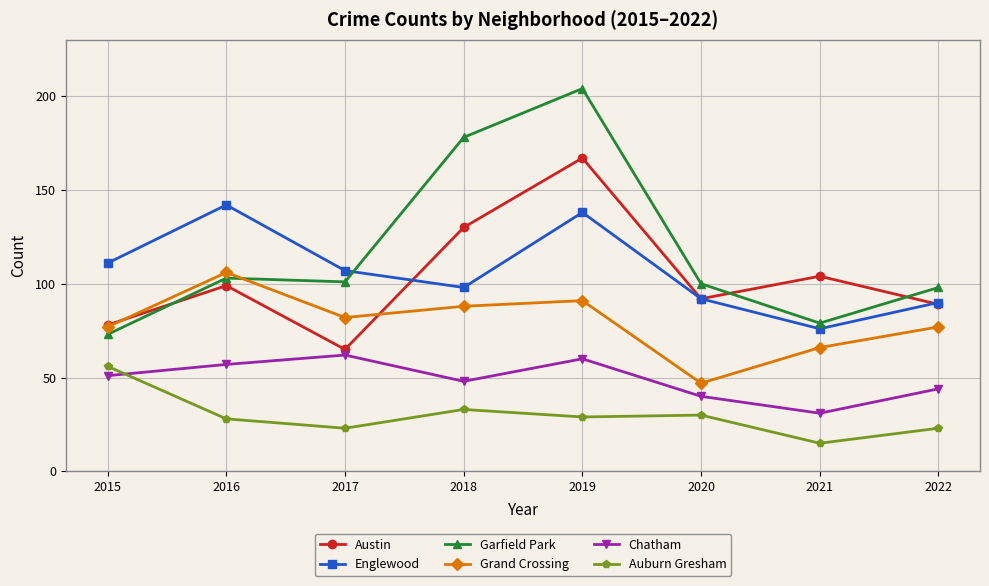

What value does the Chatham series have at 2015?

51